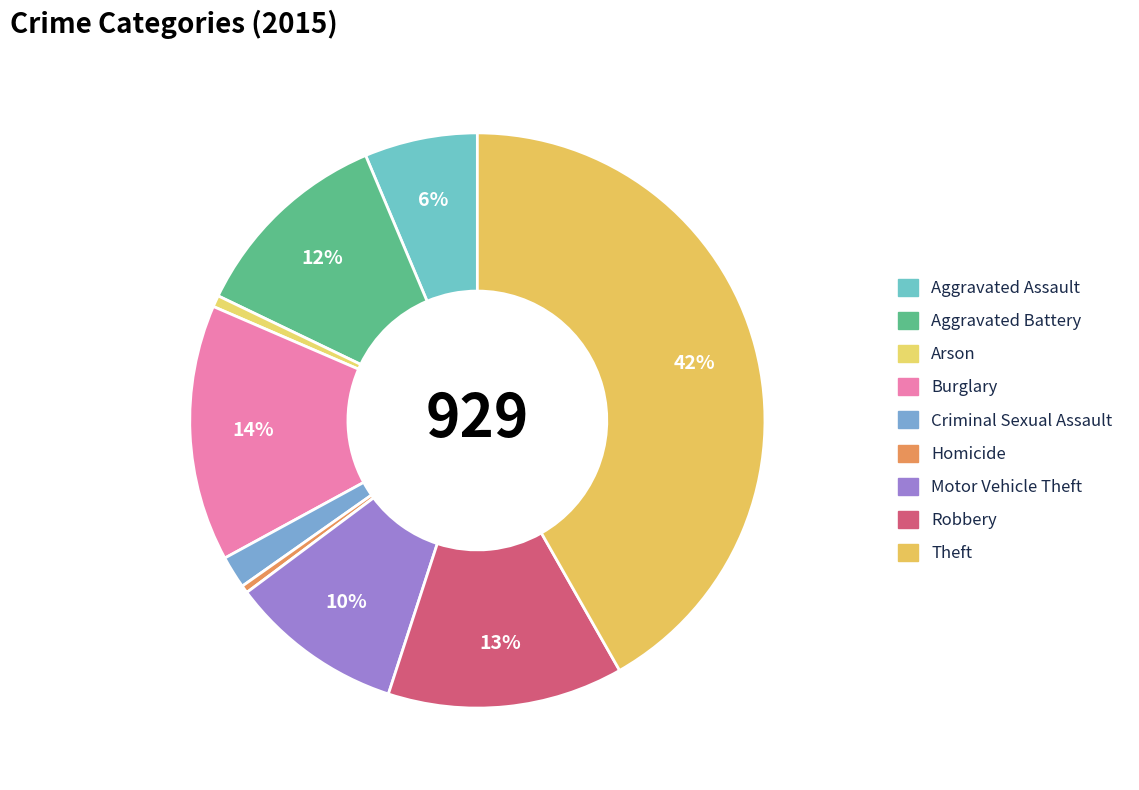

To the nearest percent, what percentage of the pie is Aggravated Assault?

6%